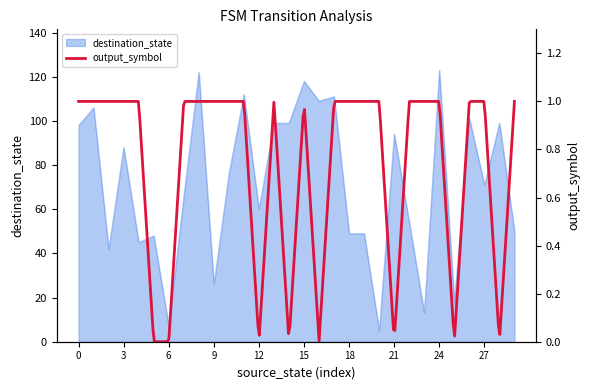

List the labels in order of value, largest first.

24, 8, 15, 11, 17, 16, 1, 26, 13, 14, 28, 0, 21, 3, 10, 27, 7, 12, 22, 29, 18, 19, 5, 4, 2, 9, 25, 23, 6, 20